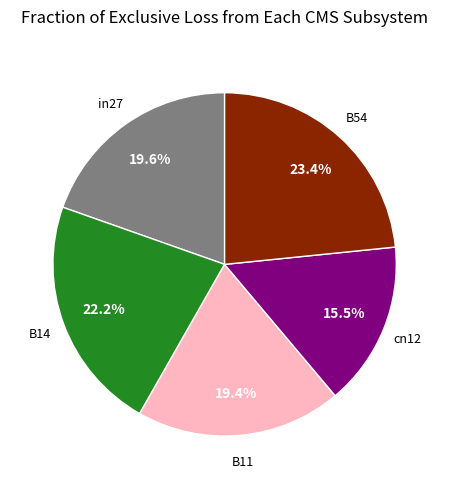

Is there a majority slice in this chart?

No